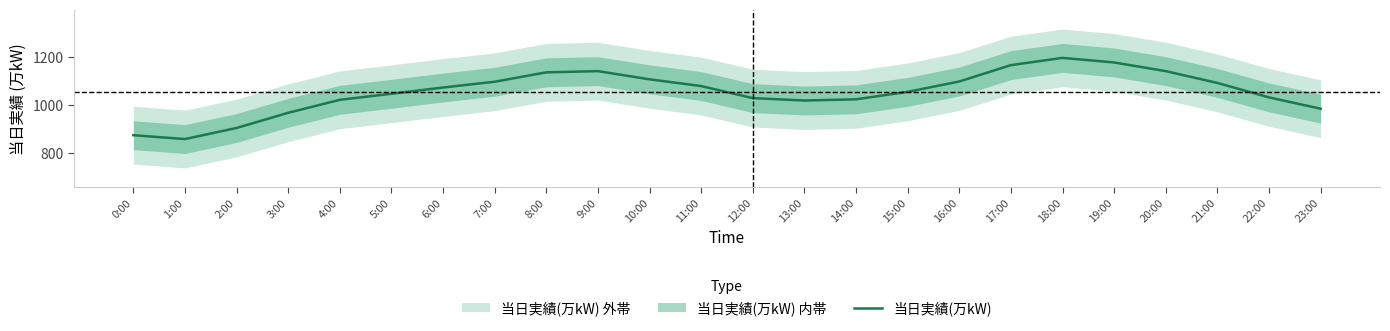

Does the chart have visible grid lines?

No